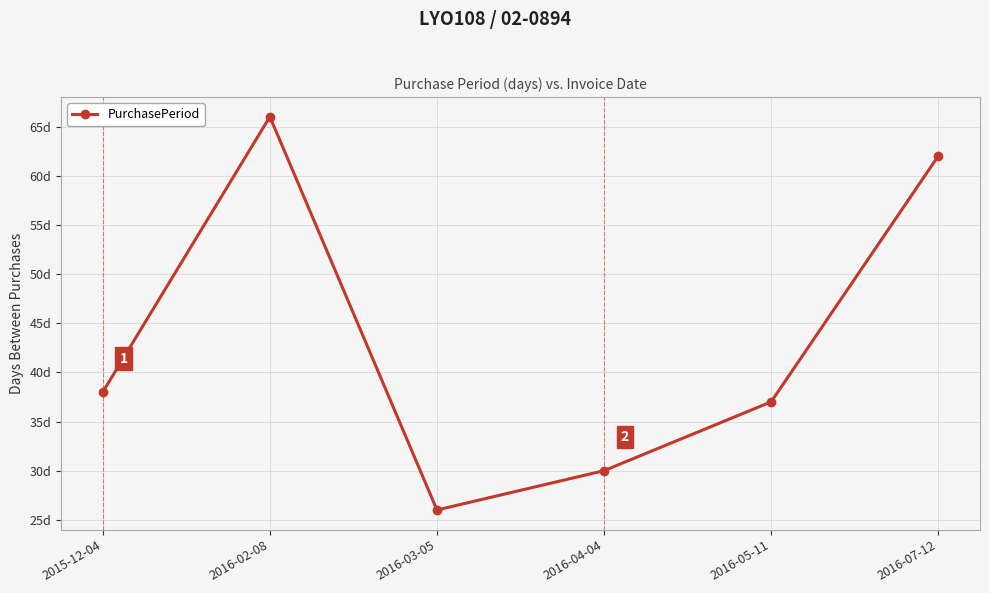

At which category does the data reach its first local peak?

2016-02-08